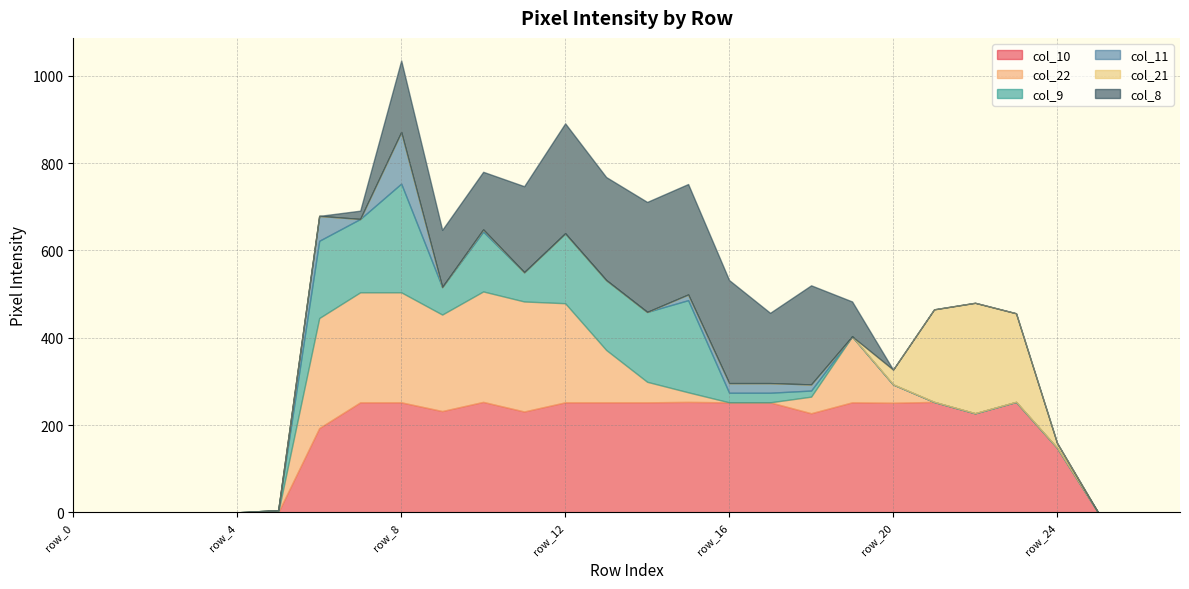

How many values in the col_9 series exceed 5?

13